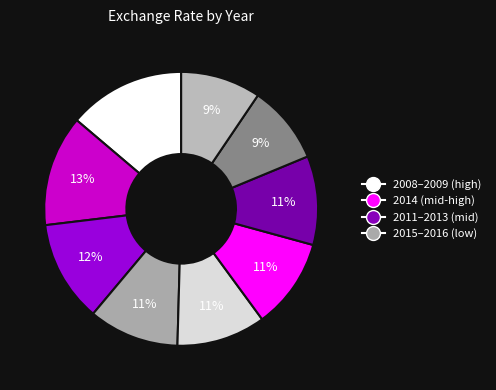

Count the number of slices in the pie.

9